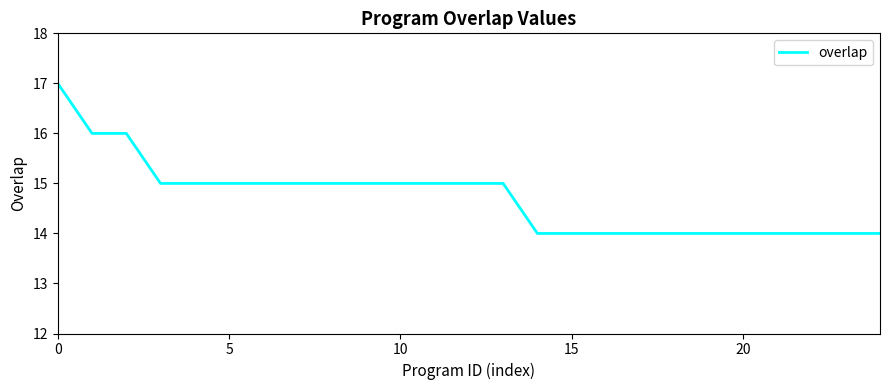

What is the smallest value displayed?

14